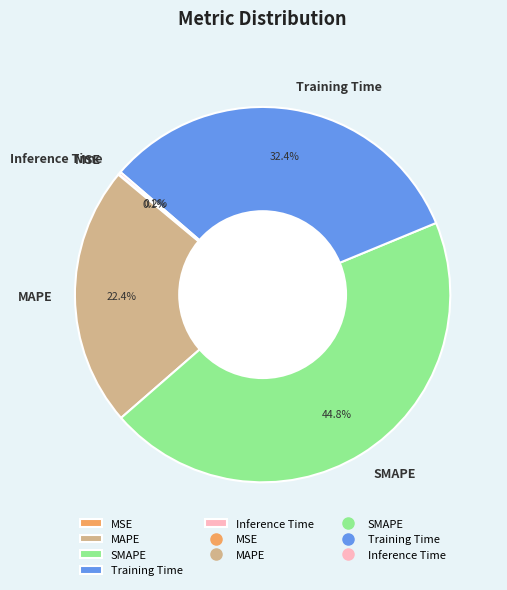

What is the ratio of the value at SMAPE to the value at Training Time?

1.4